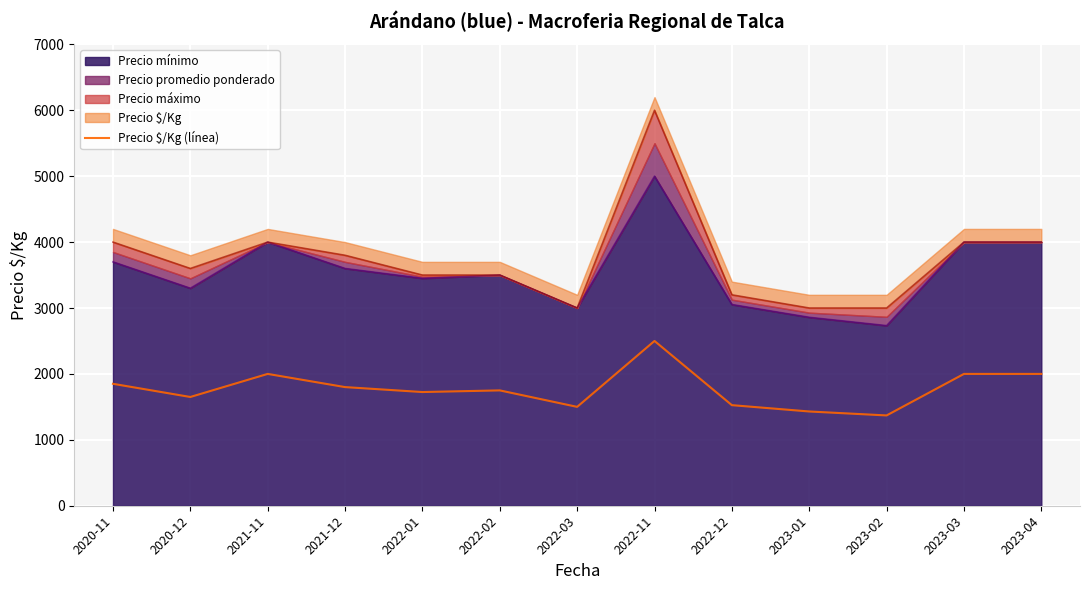

List the labels in order of value, smallest first.

2023-02, 2023-01, 2022-03, 2022-12, 2020-12, 2022-01, 2022-02, 2021-12, 2020-11, 2021-11, 2023-03, 2023-04, 2022-11